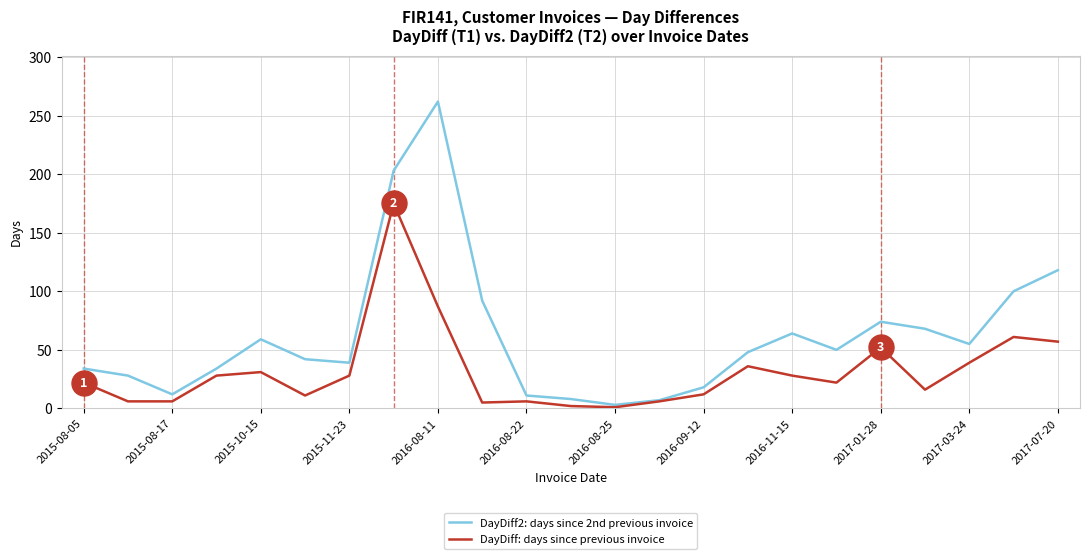

Rank the series by their maximum value, from lowest to highest.

DayDiff: days since previous invoice, DayDiff2: days since 2nd previous invoice